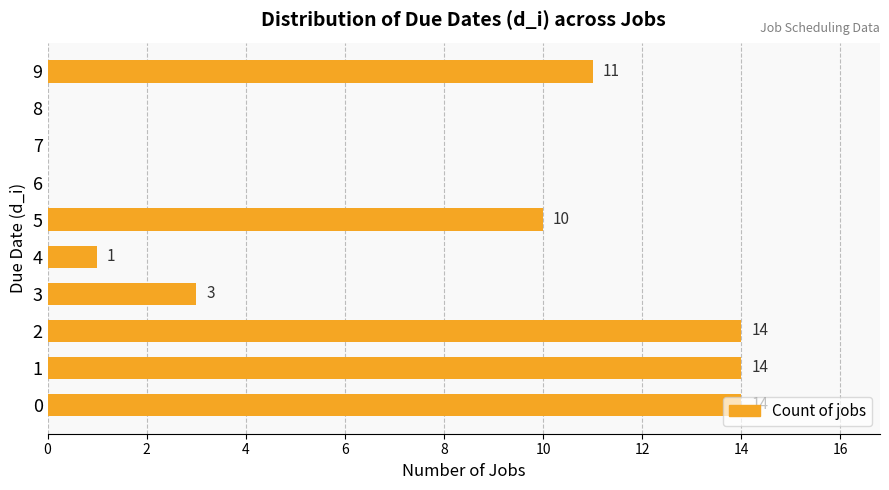

What is the sum of all values?

67